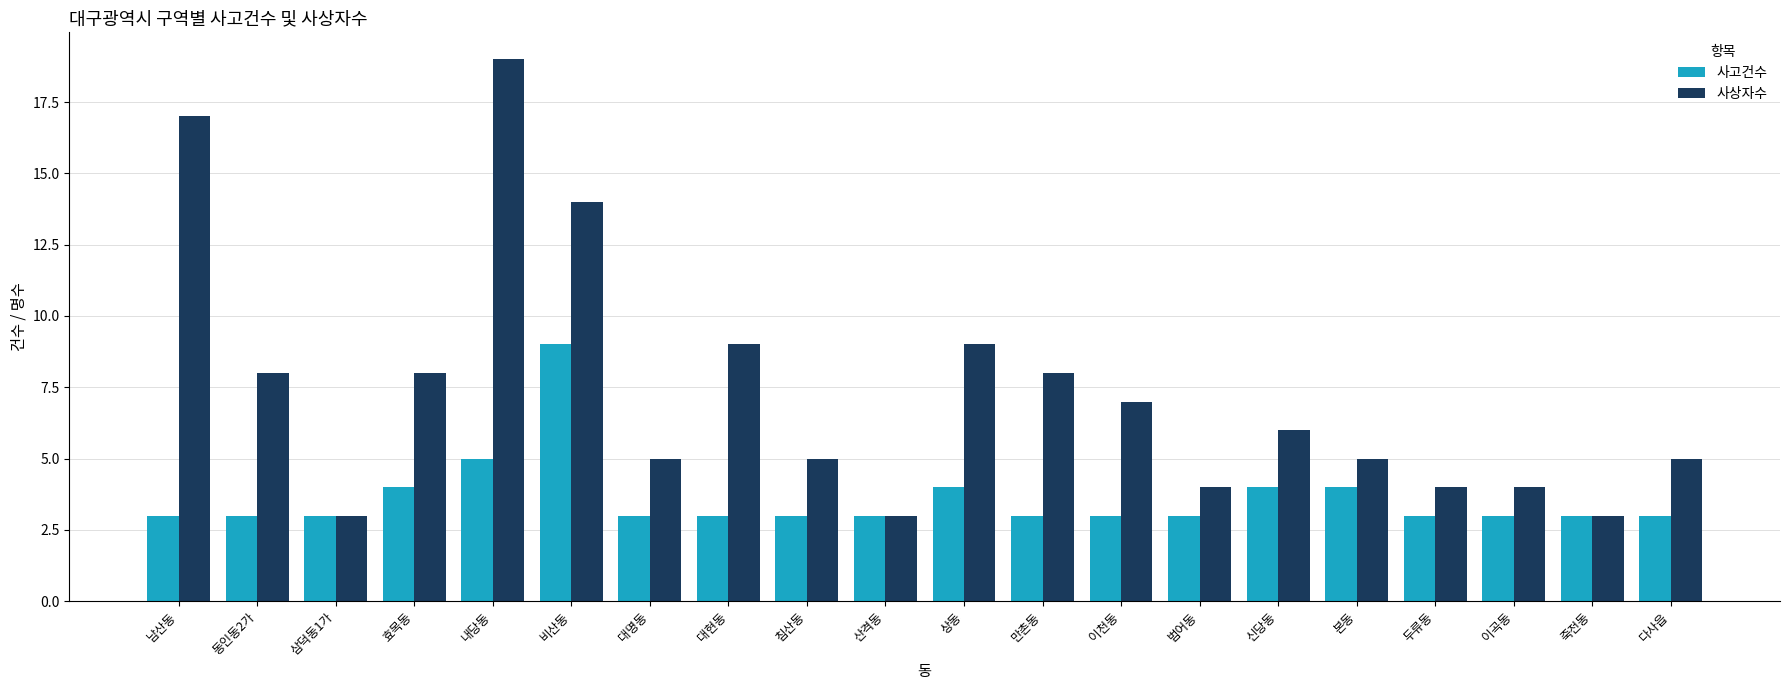

Which series has the widest spread of values?

사상자수